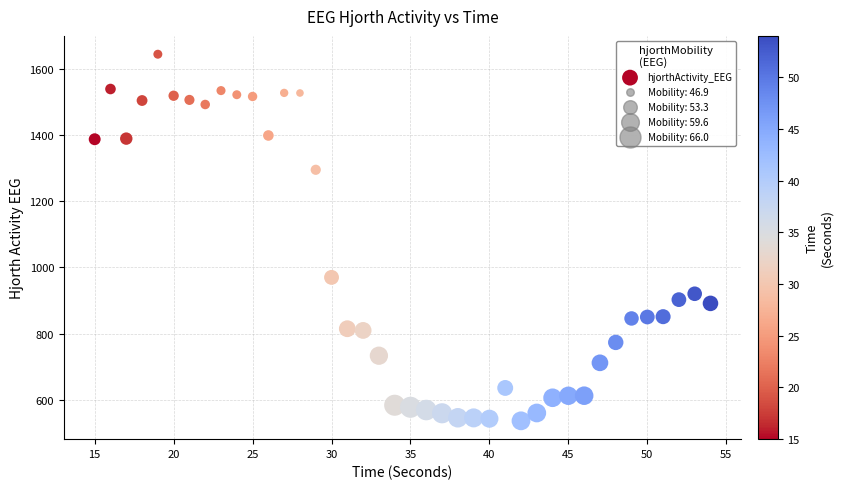

What is the range of Y values (max minus min)?

1107.9